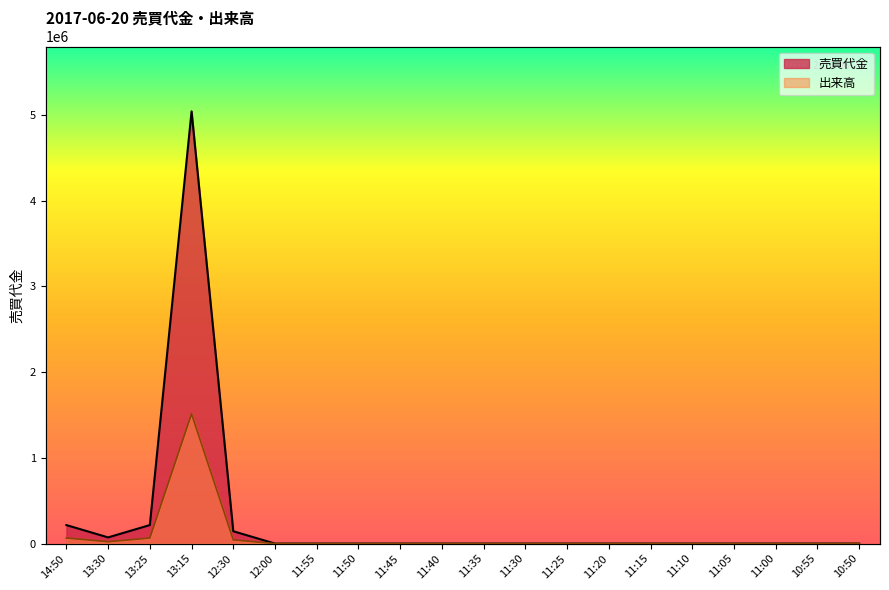

True or false: 売買代金 and 出来高 intersect in this chart.

False